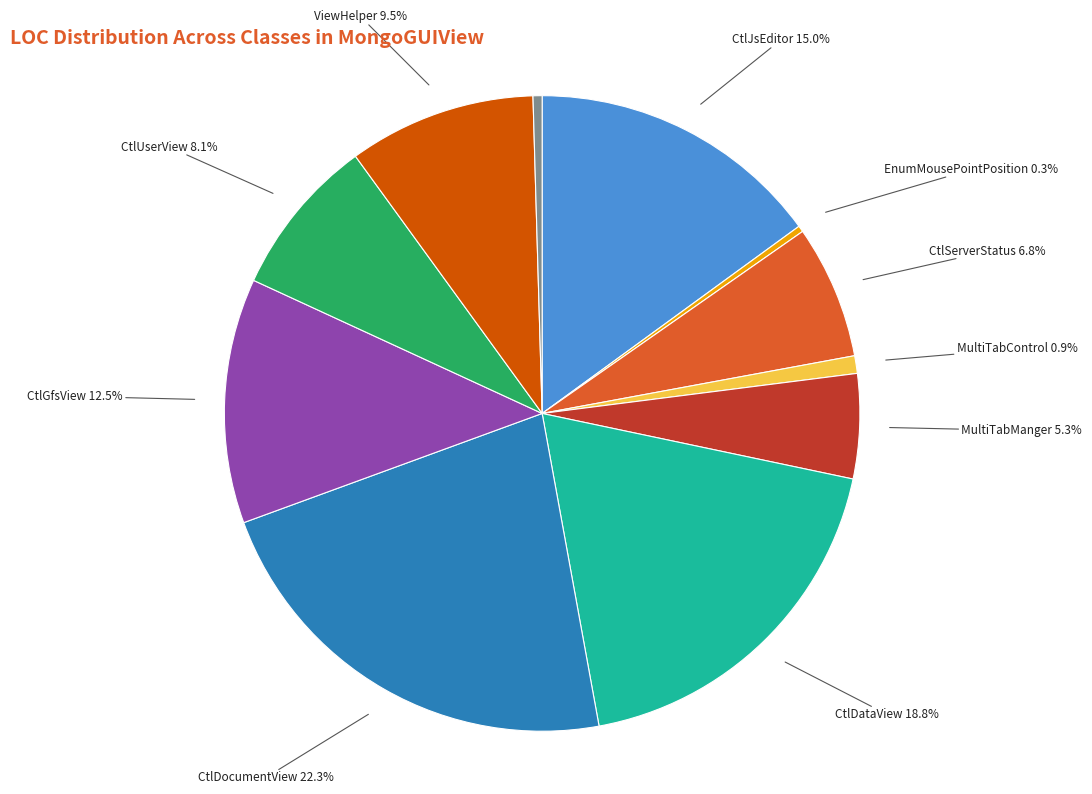

What is the largest slice in the pie chart?

CtlDocumentView